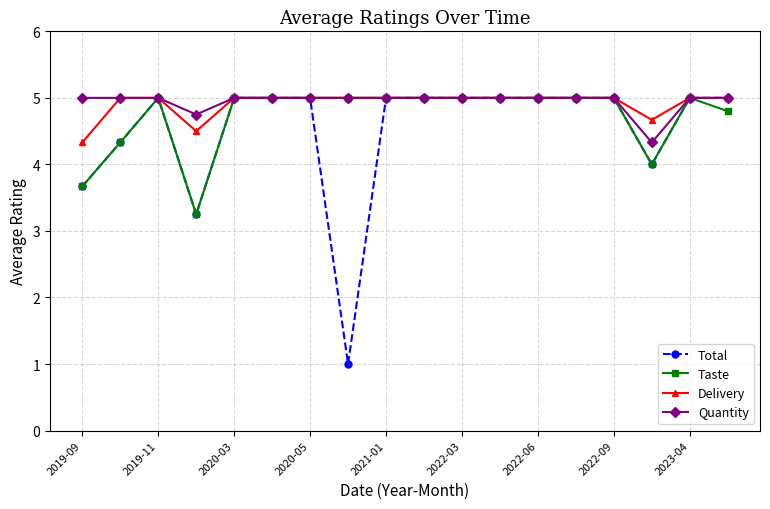

What is the average value of the Quantity series?

4.9